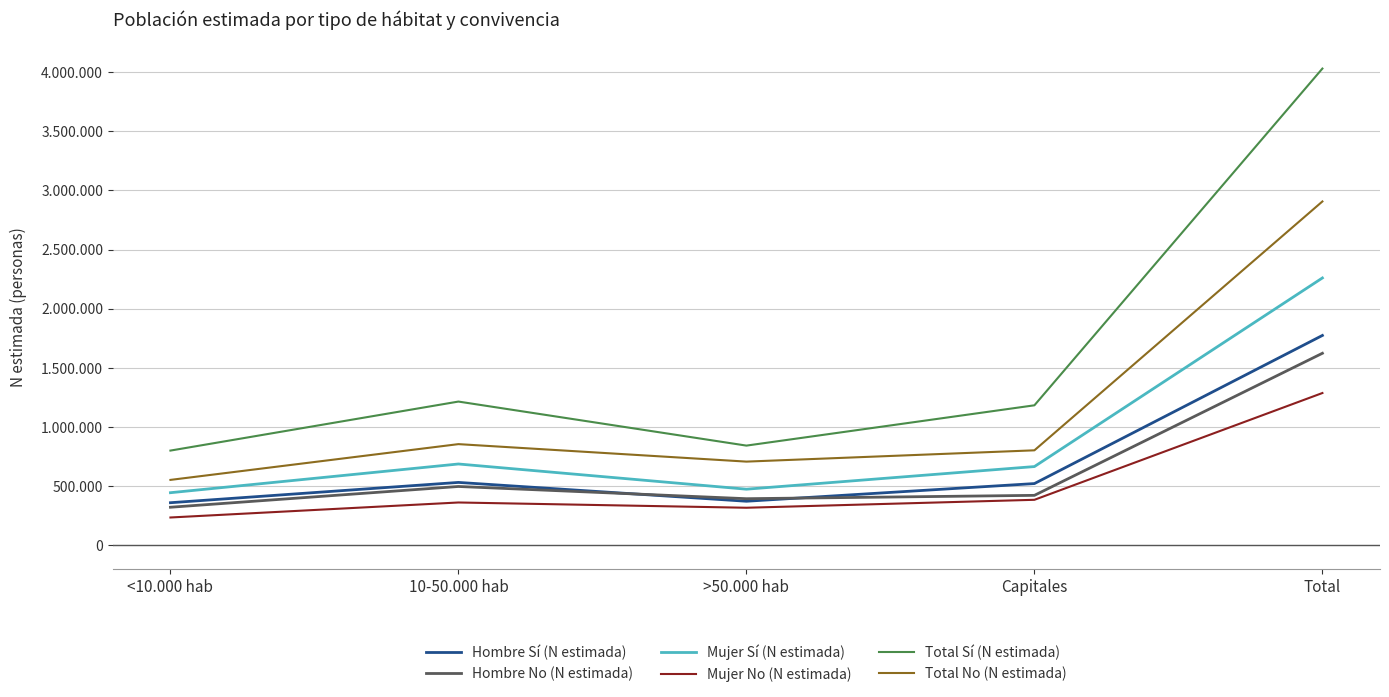

At which label is Total Sí (N estimada) closest to 2414935?

10-50.000 hab